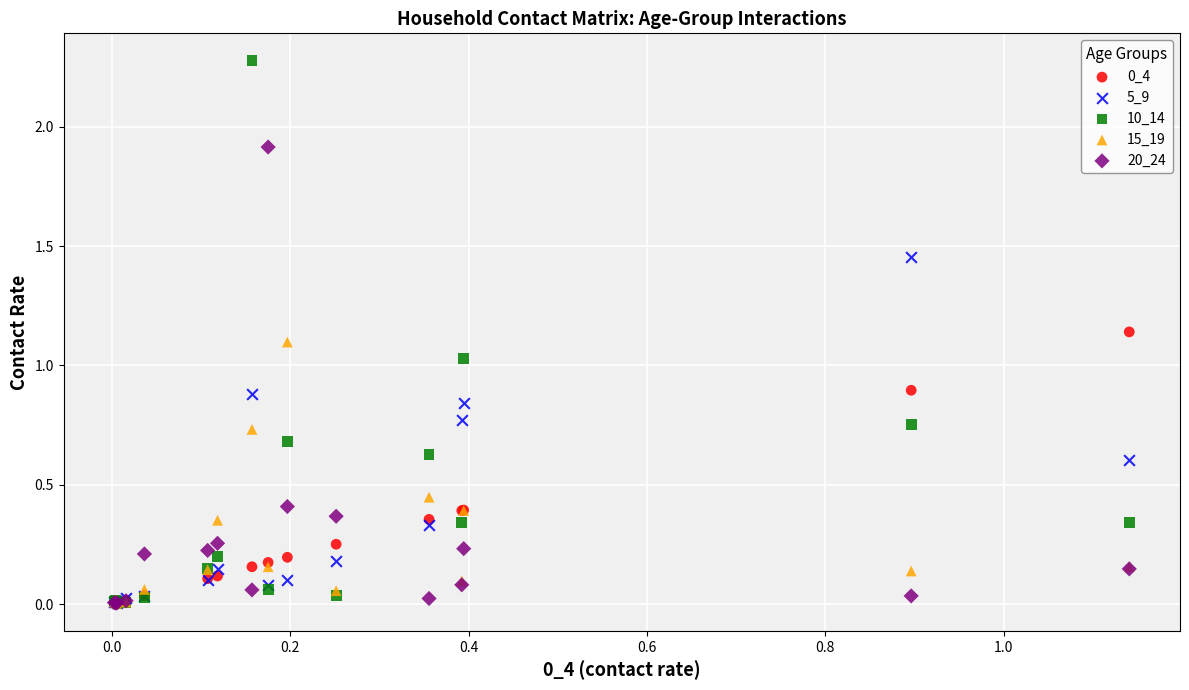

Which series has the widest spread of Y values?

10_14